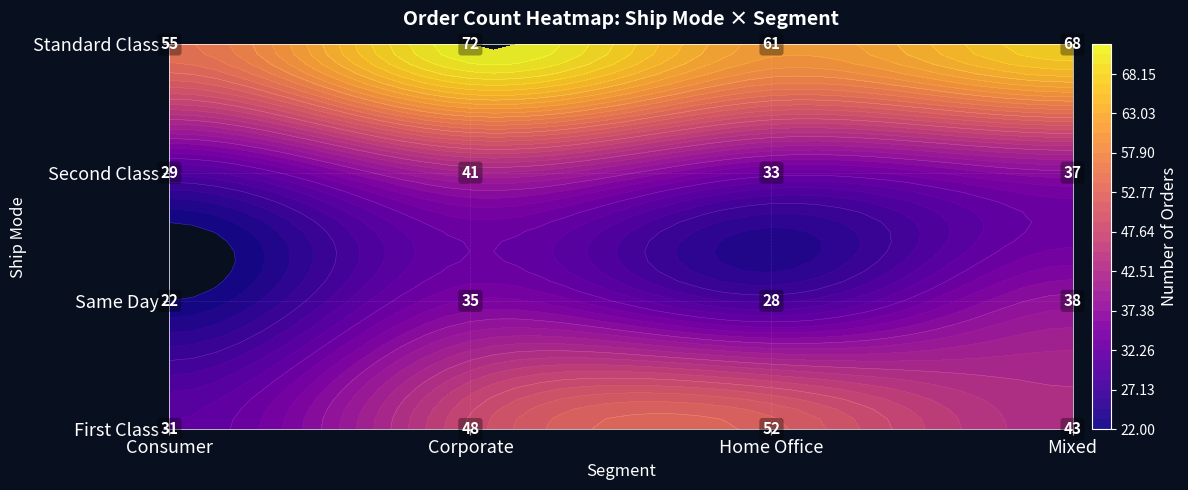

What is the difference between the highest and lowest values at Corporate?

37